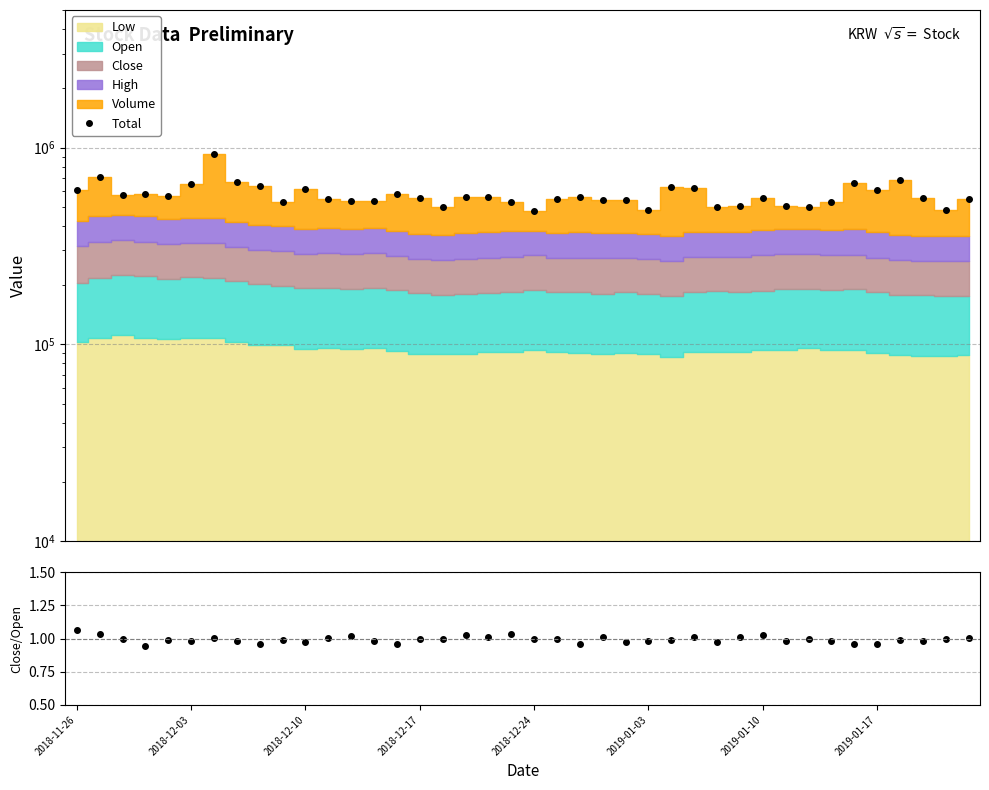

At how many categories does at least one series exceed 233956?

40